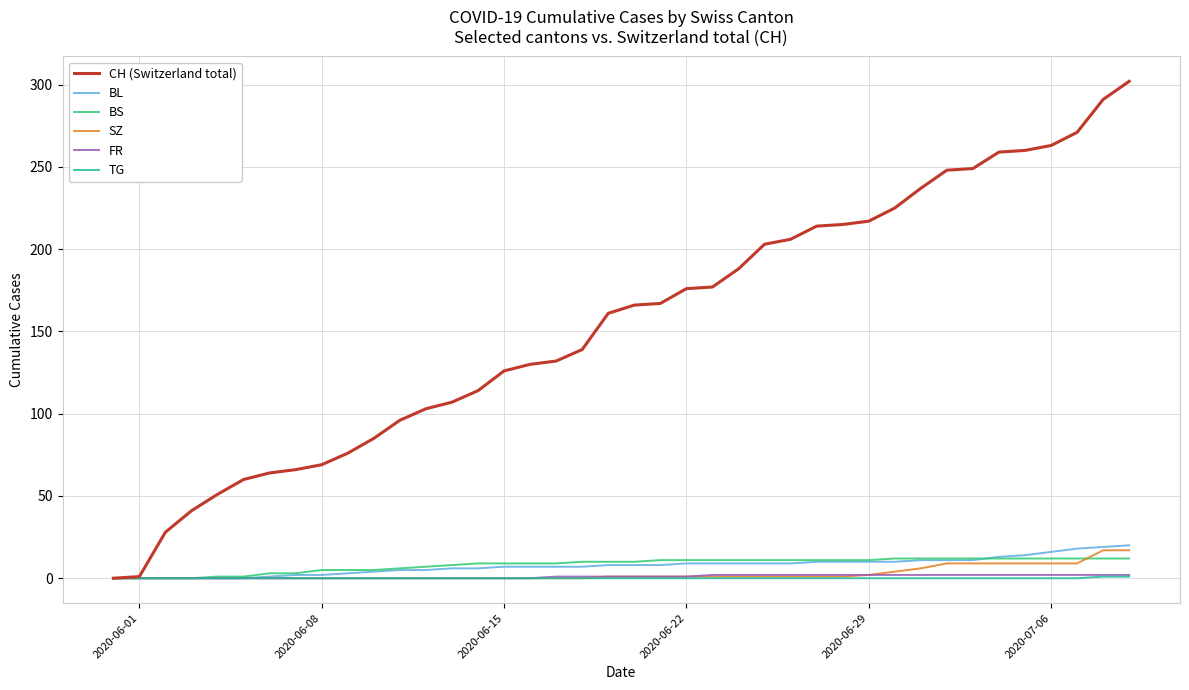

Which series has the largest range (max minus min)?

CH (Switzerland total)